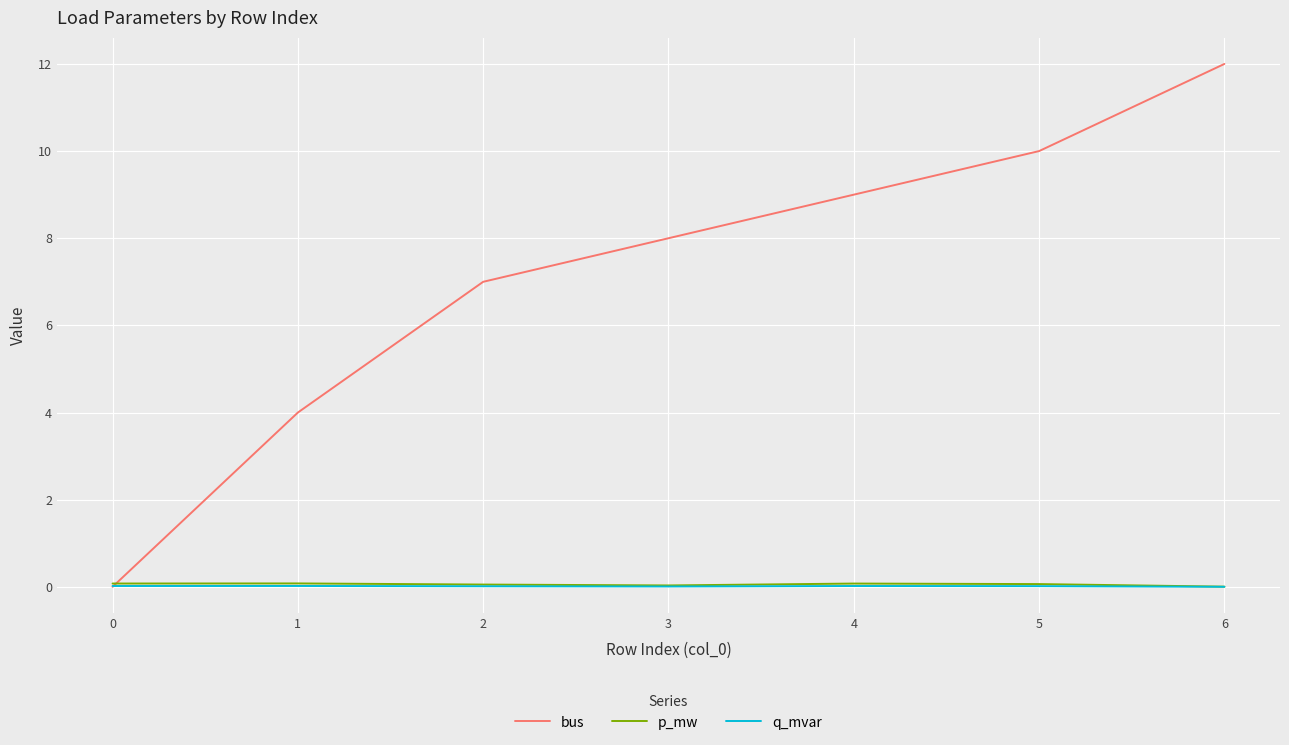

What is the greatest value displayed?

12.0